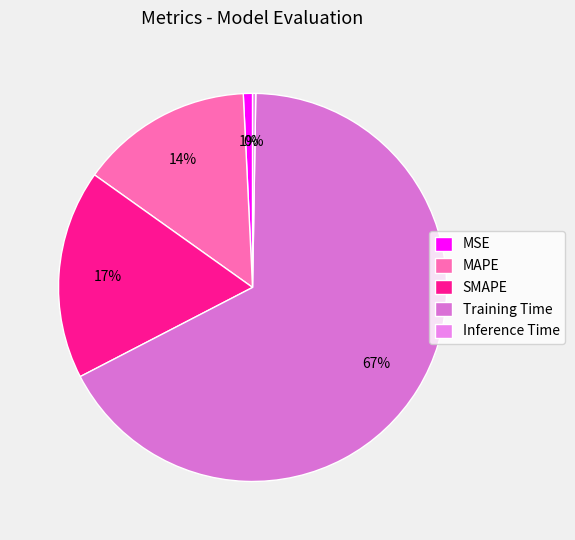

Combined, do SMAPE and Inference Time account for over 50%?

No